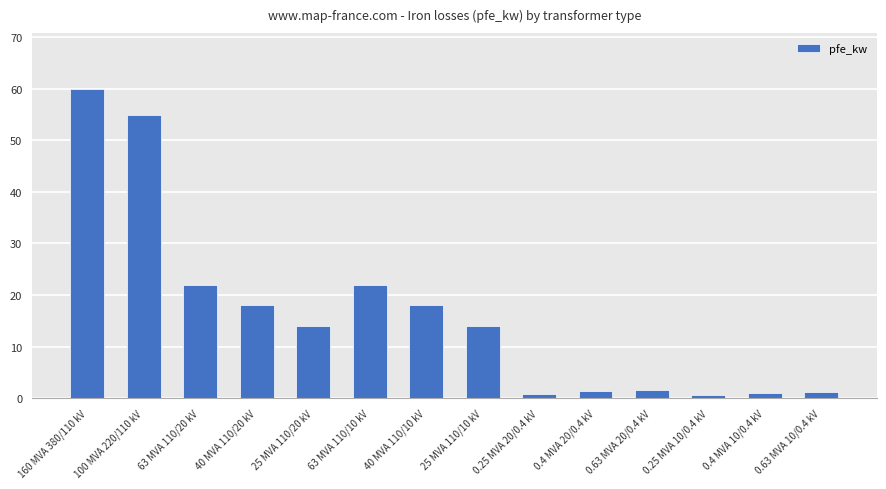

How many distinct data groups are displayed?

1